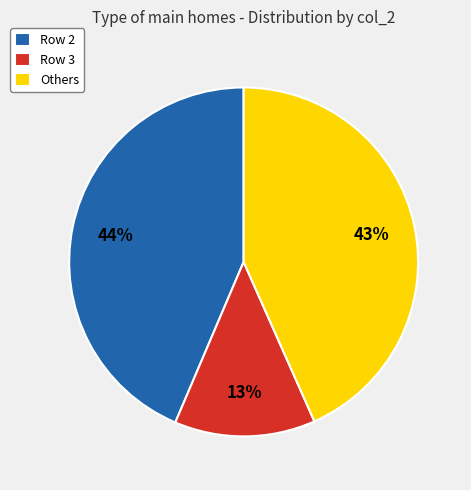

Is the sum of Row 2 and Row 3 greater than half?

Yes